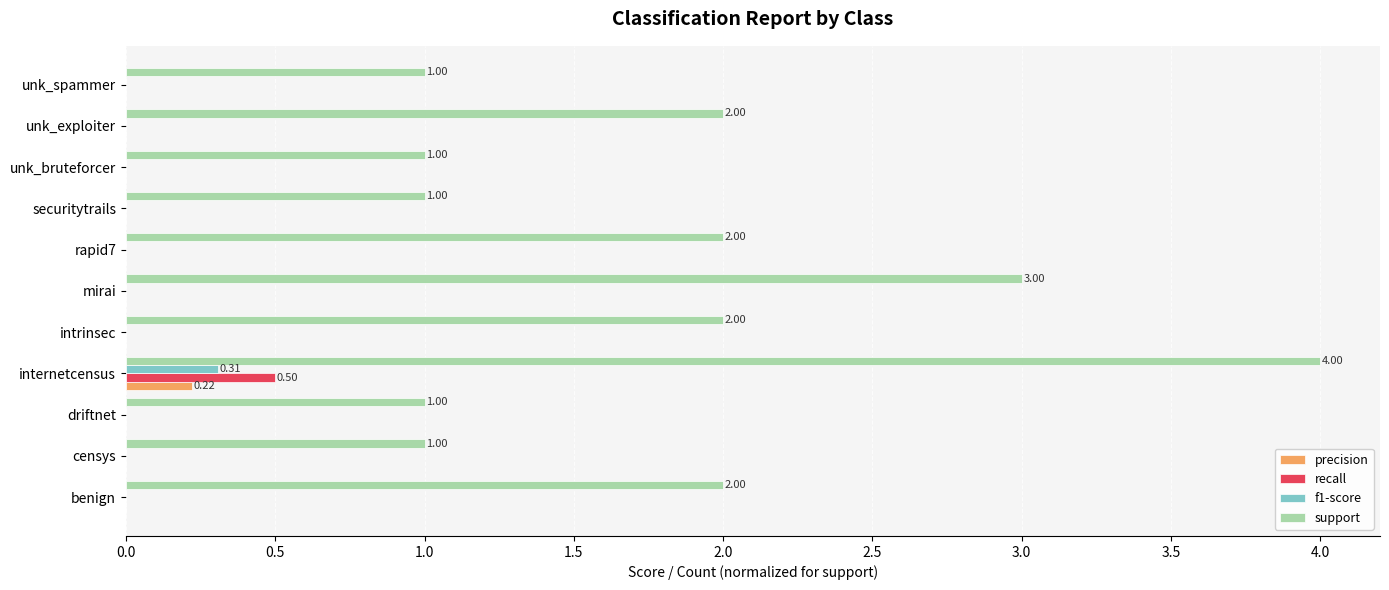

What is the total value across all series at intrinsec?

2.0